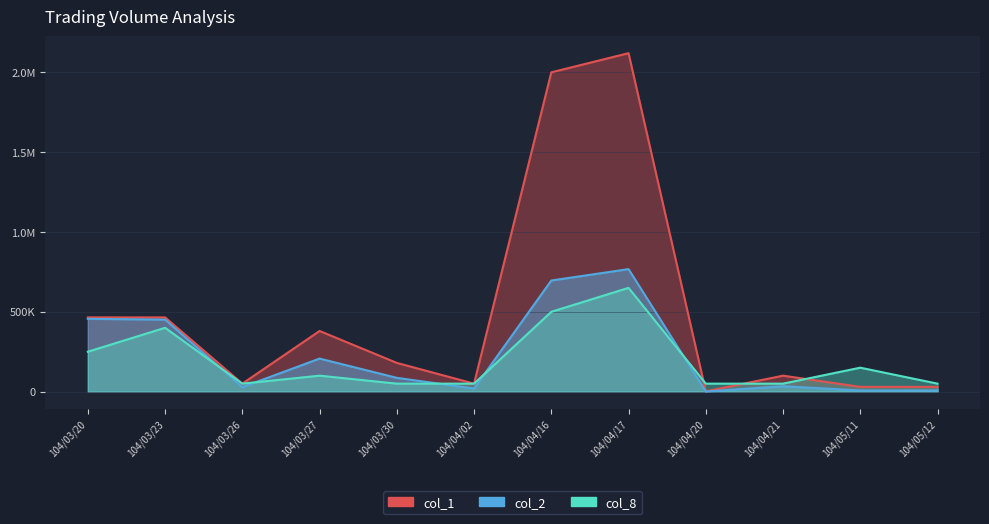

Which series has the largest range (max minus min)?

col_1